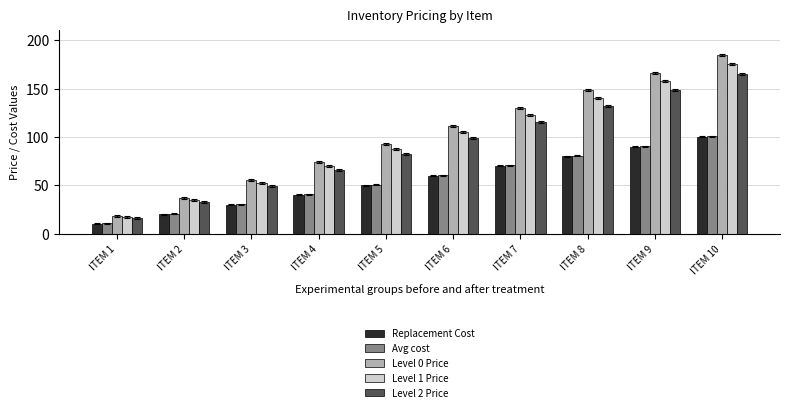

Which series has the largest range (max minus min)?

Level 0 Price